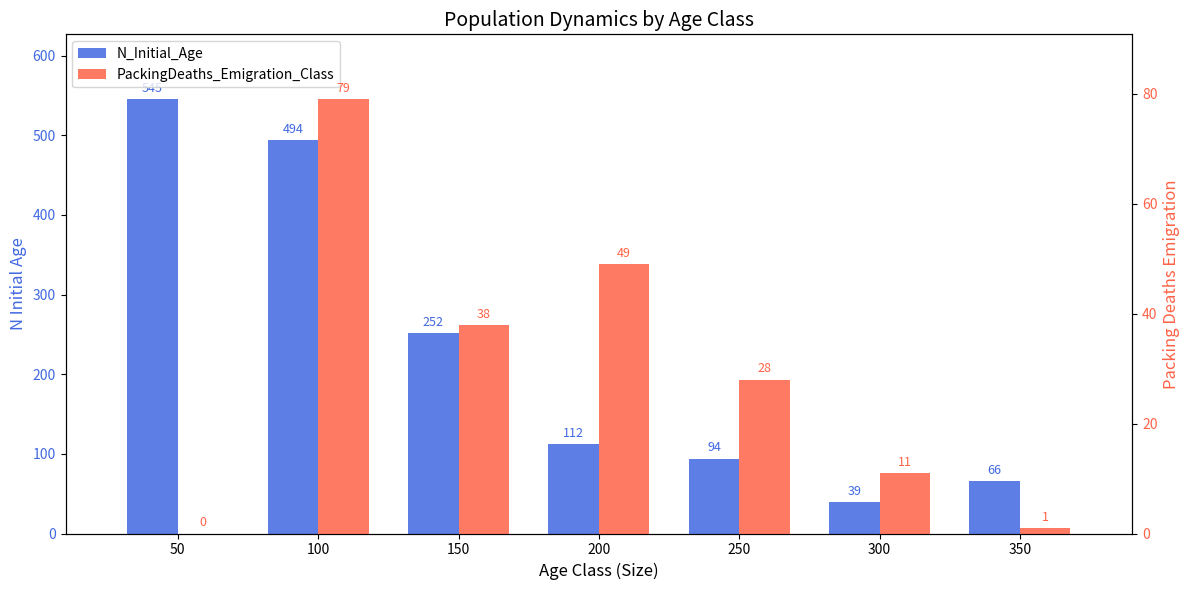

What is the total value across all series at 200?

161